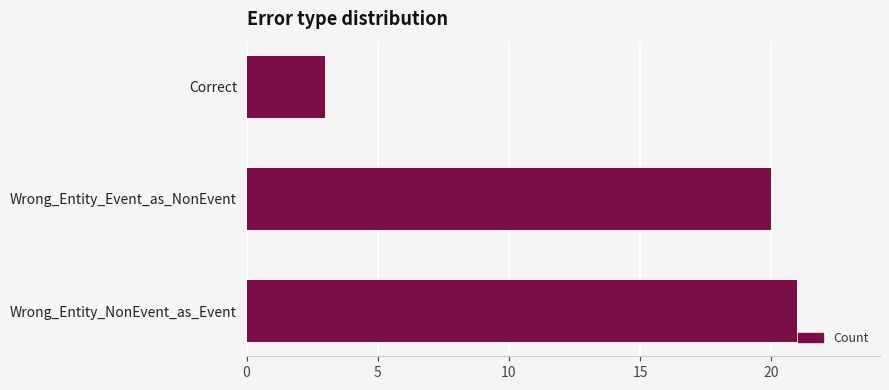

Is it true that the value at Wrong_Entity_NonEvent_as_Event is 33?

False